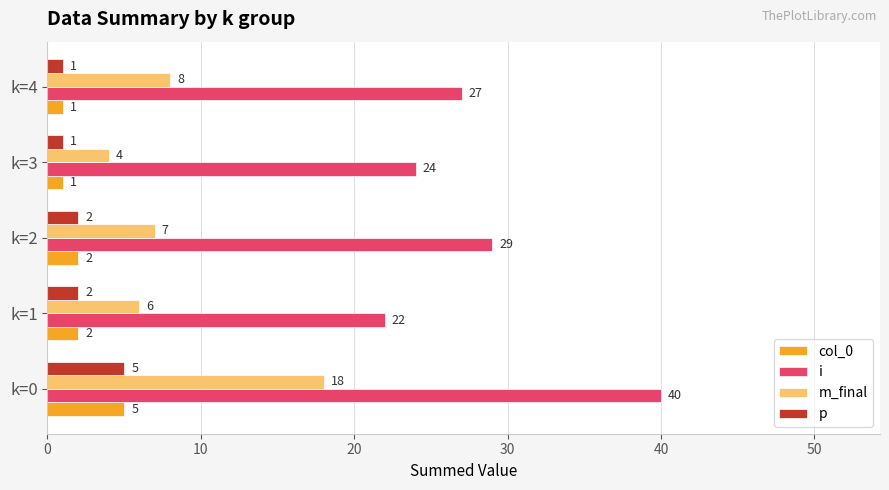

What is the sum of all col_0 values?

11